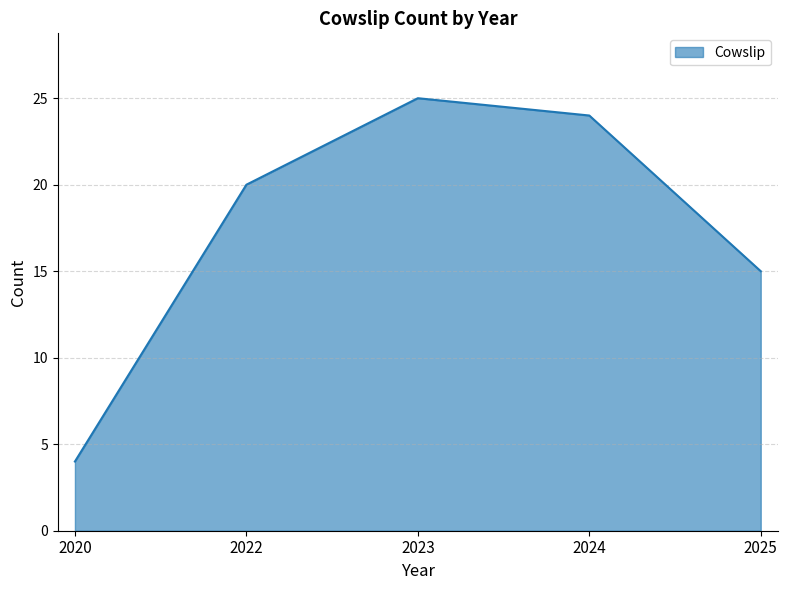

Is it true that the value at 2025 is 25?

False